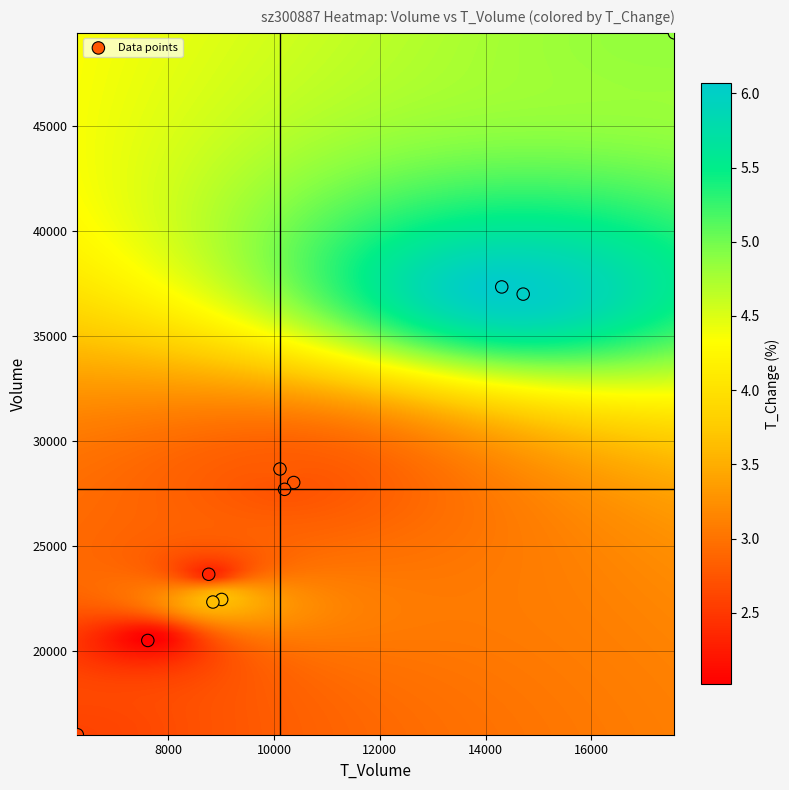

What is the range of Y values (max minus min)?

33409